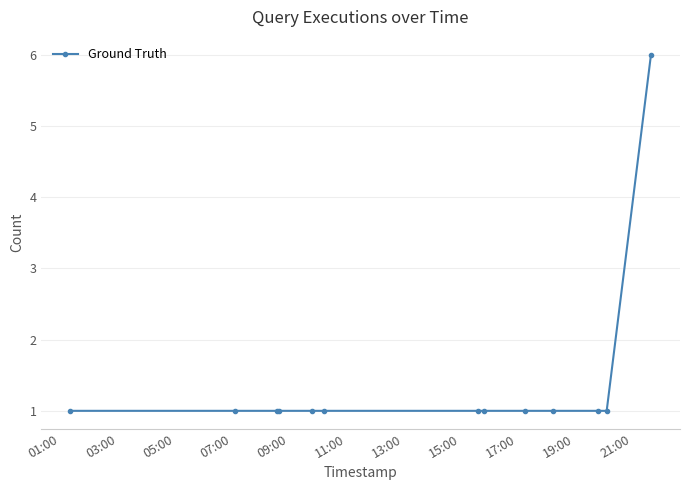

How many lines are shown in the chart?

1